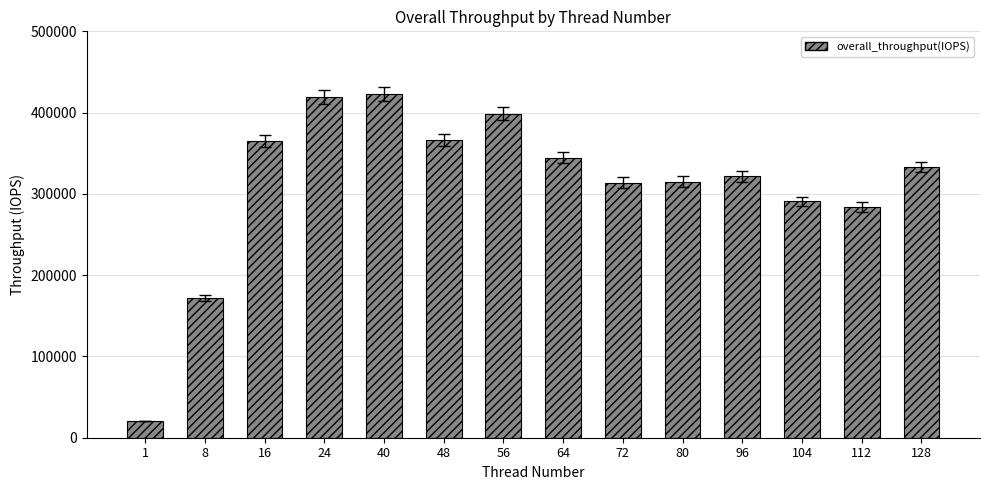

What is the approximate value at 48?

366699.9